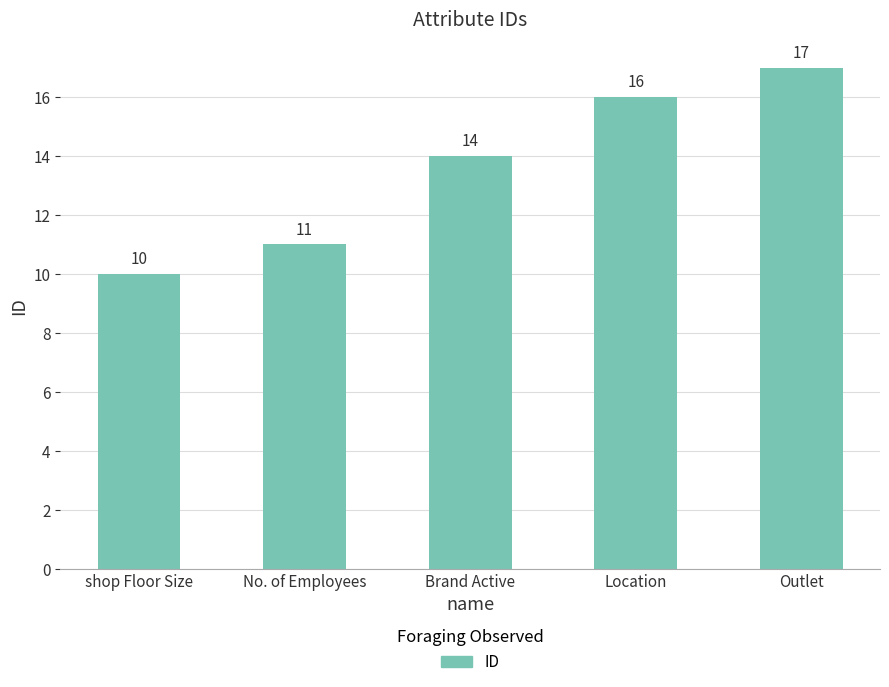

What is the change in value from No. of Employees to Brand Active?

+3